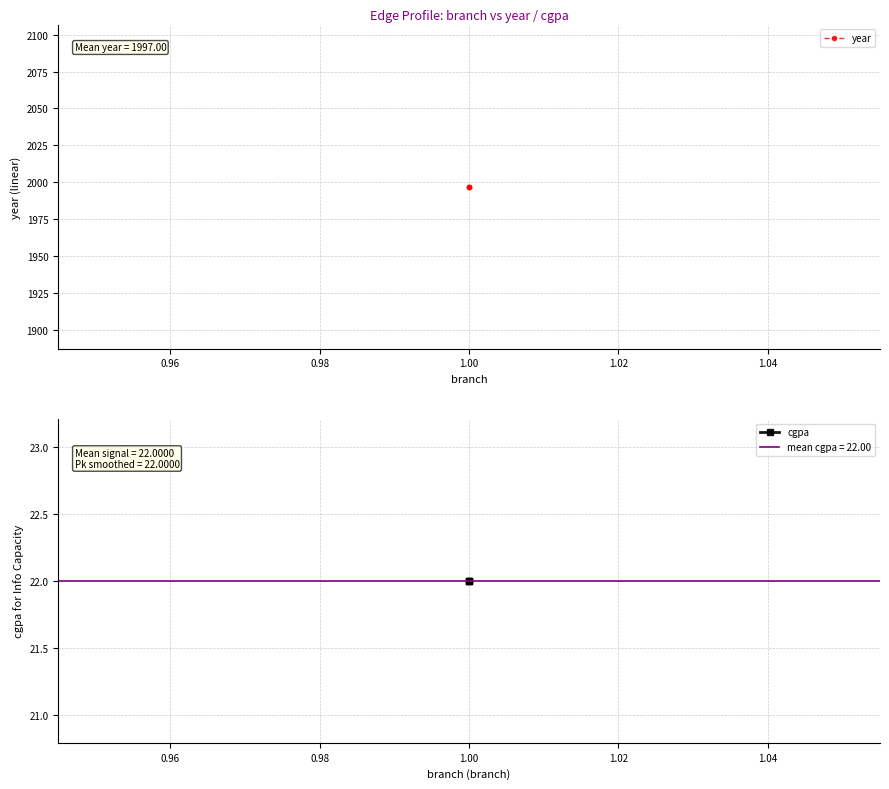

What are all the series names shown in the legend?

year, cgpa